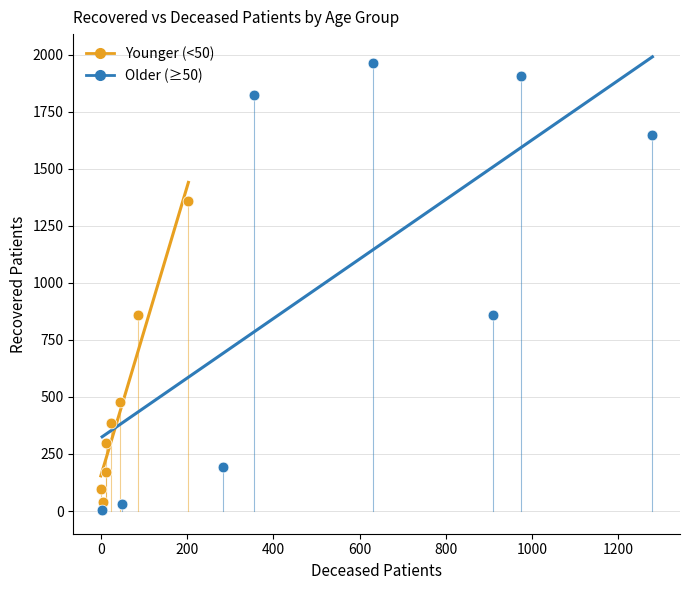

Which series has the largest Y range (max minus min)?

Older (≥50)